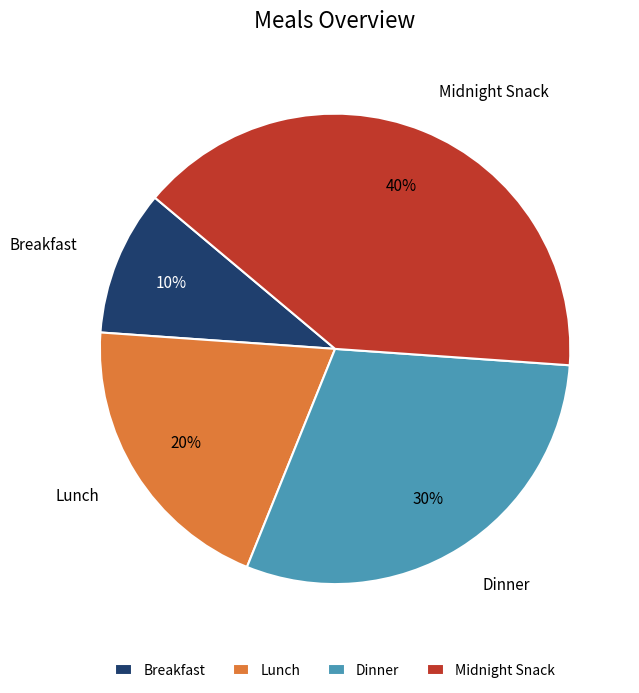

Combined, do Midnight Snack and Dinner account for over 50%?

Yes